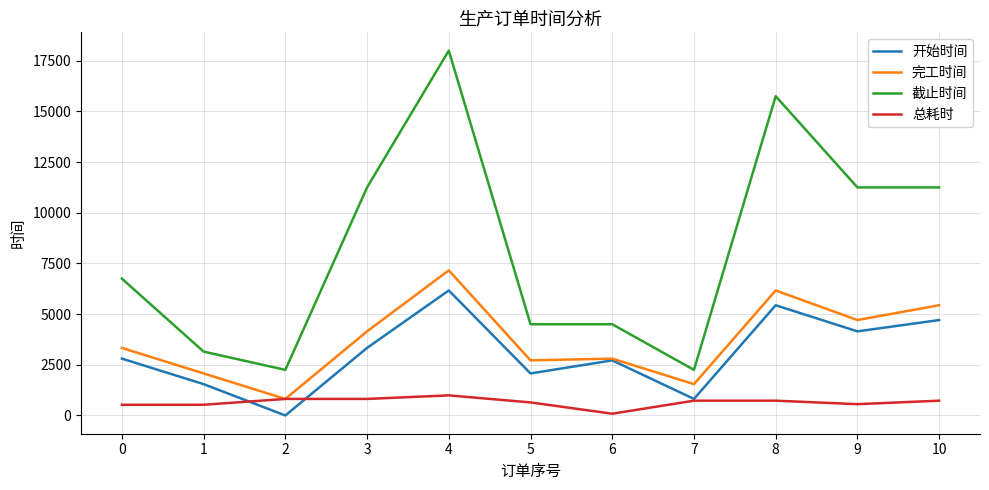

At how many categories does at least one series exceed 15254?

2